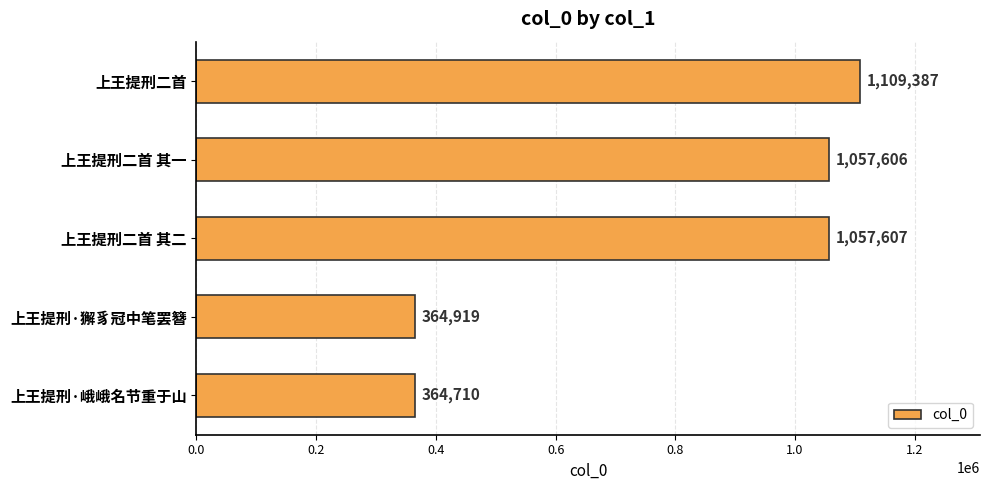

What is the minimum value shown in the chart?

364710